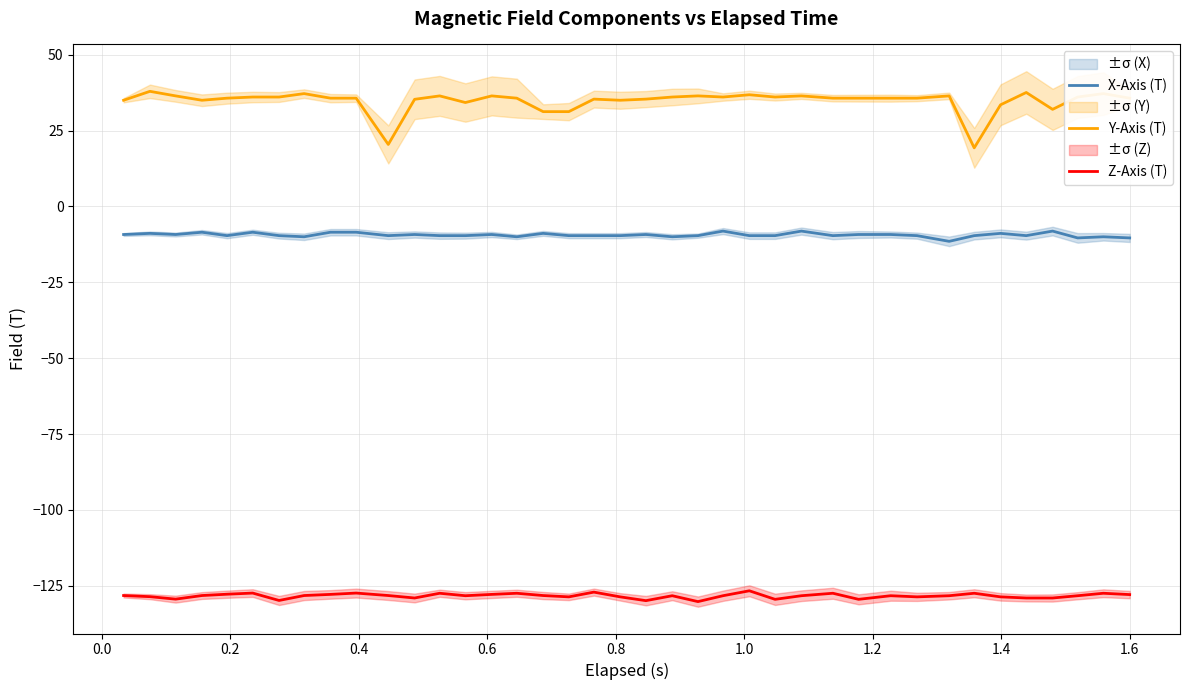

How many data points does each series have?

39